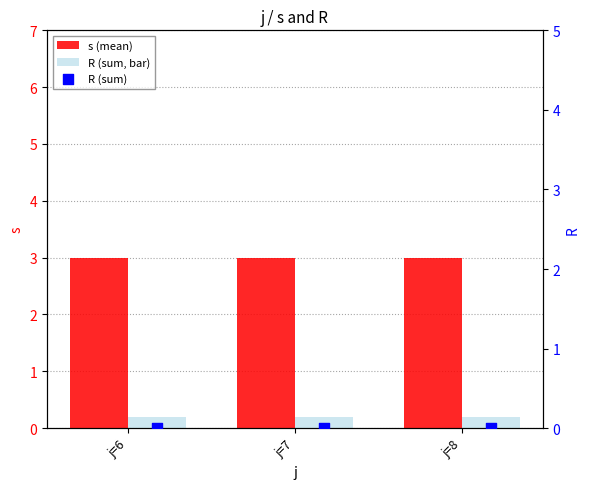

Which series has the largest total across all categories?

s (mean)